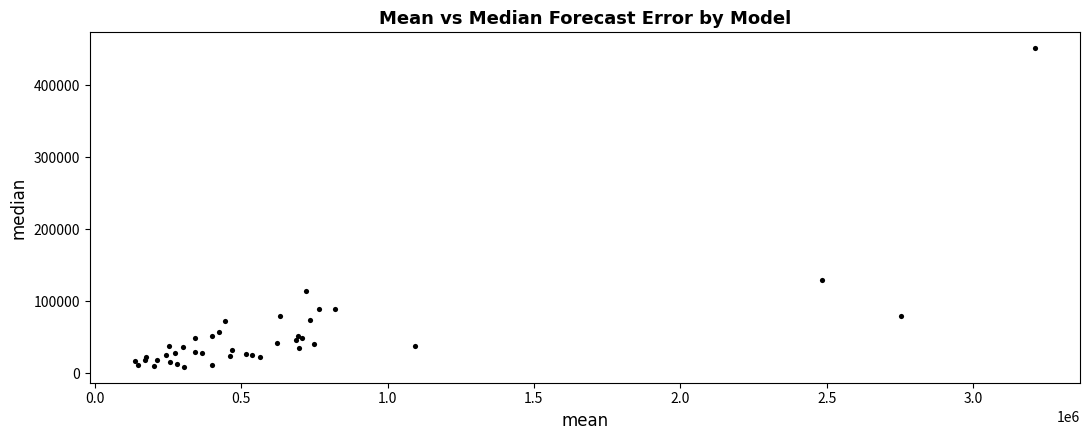

What Y value in the scatter plot is closest to 230286?

130292.8